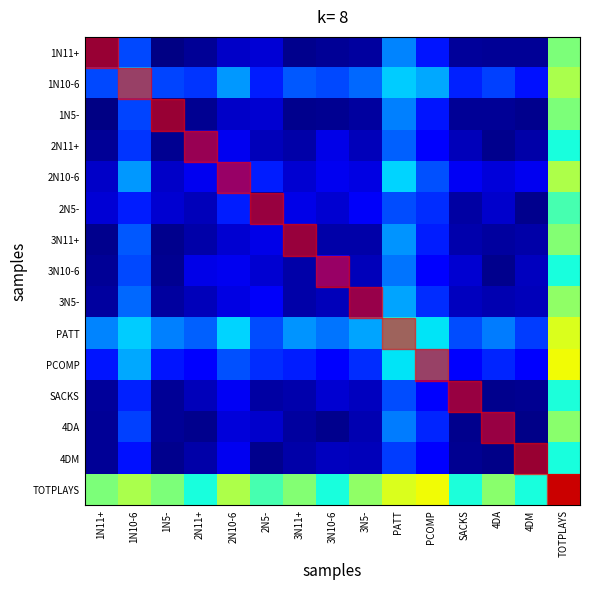

Count the number of categories in the chart.

15